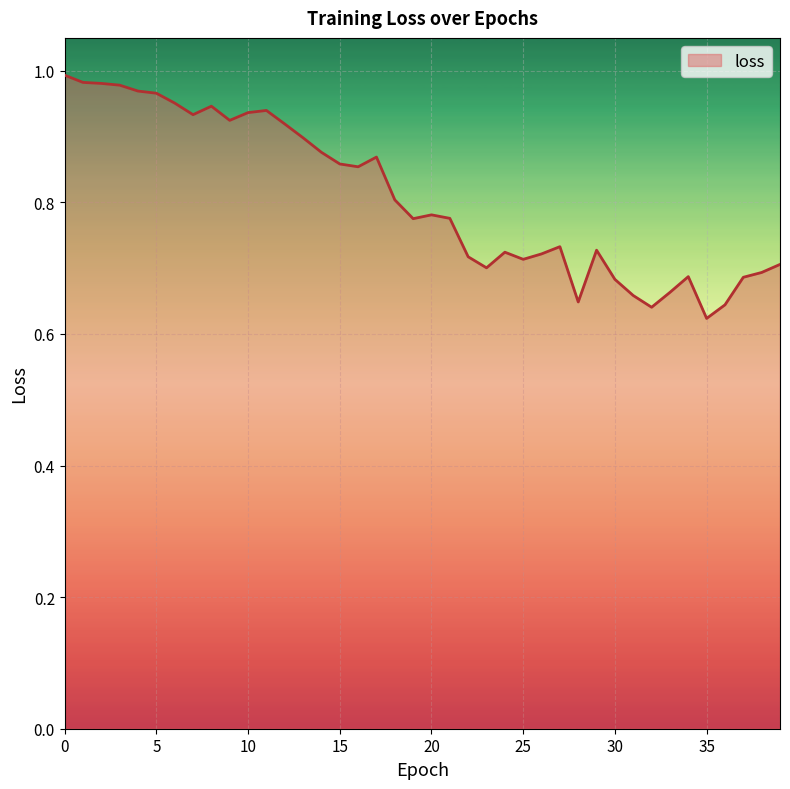

What is the difference between the maximum and minimum values?

0.4